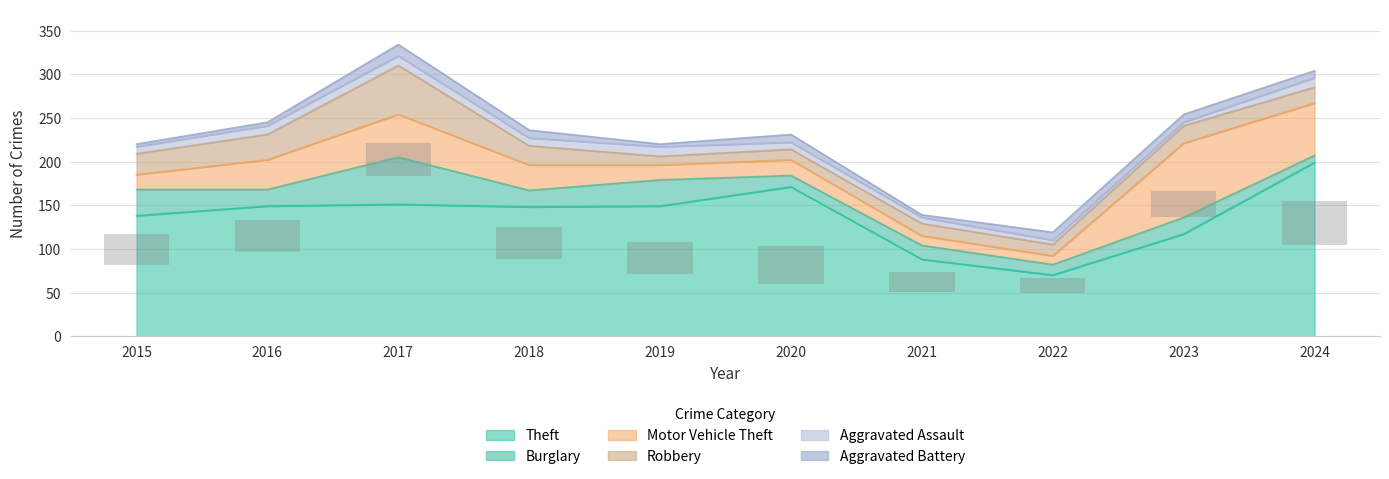

At which category is the sum across all series the highest?

2017